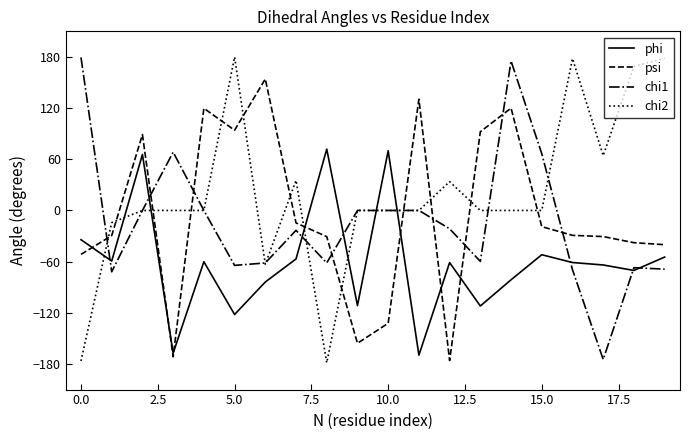

What is the greatest value displayed?

179.9